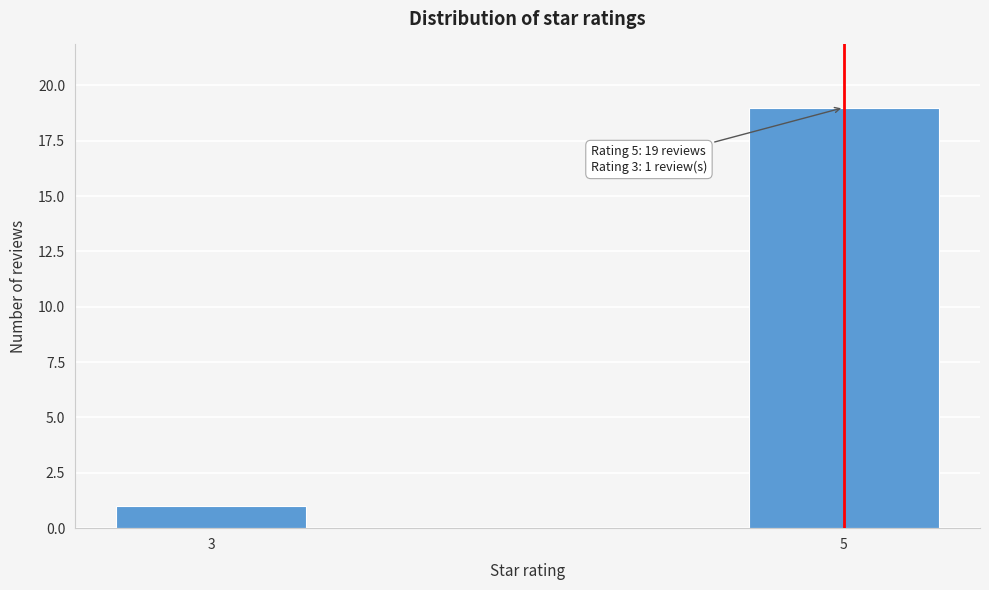

Reading right to left, list all the values displayed in this chart.

5=19	3=1